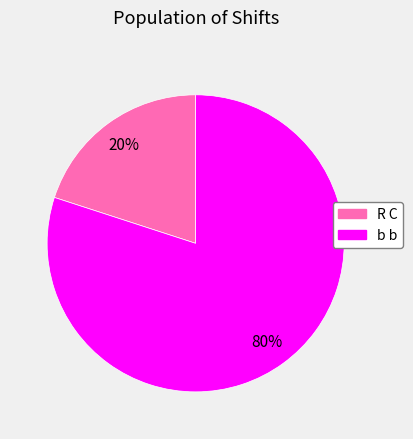

To the nearest percent, what percentage of the pie is b b?

80%